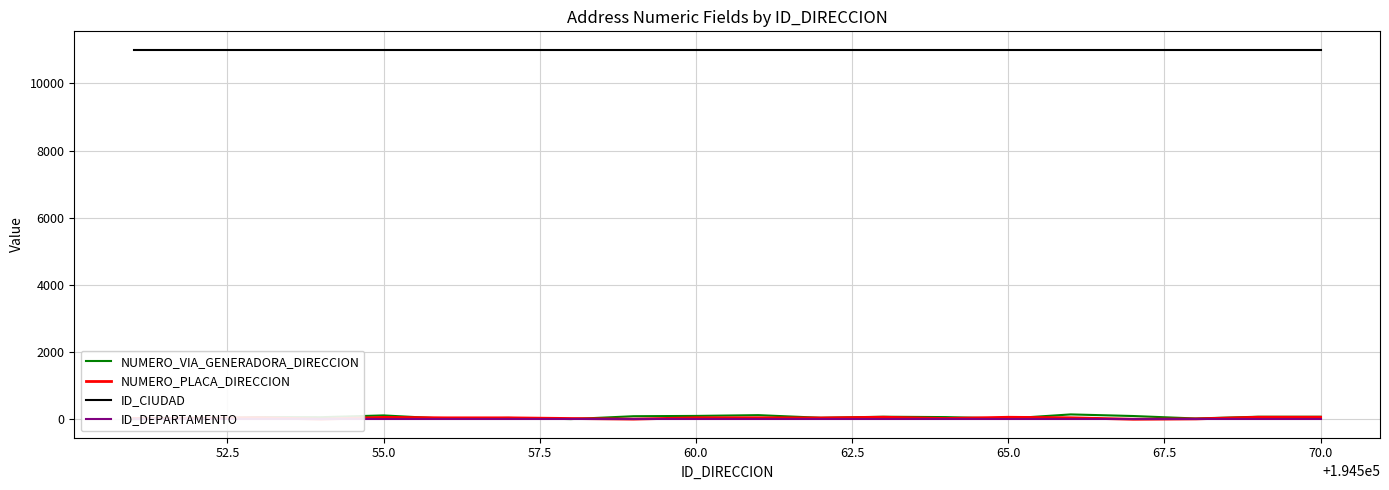

True or false: NUMERO_PLACA_DIRECCION and ID_CIUDAD intersect in this chart.

False